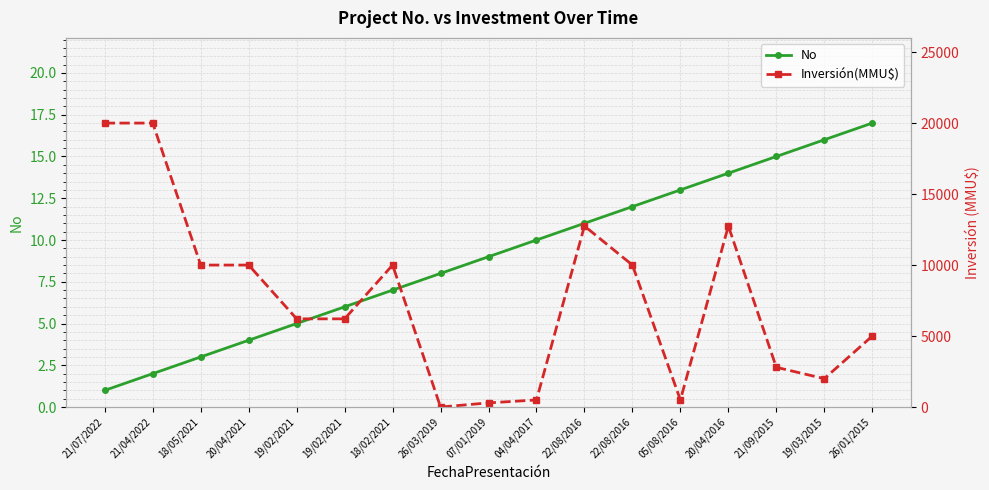

Is this an area chart (filled region under the line)?

No